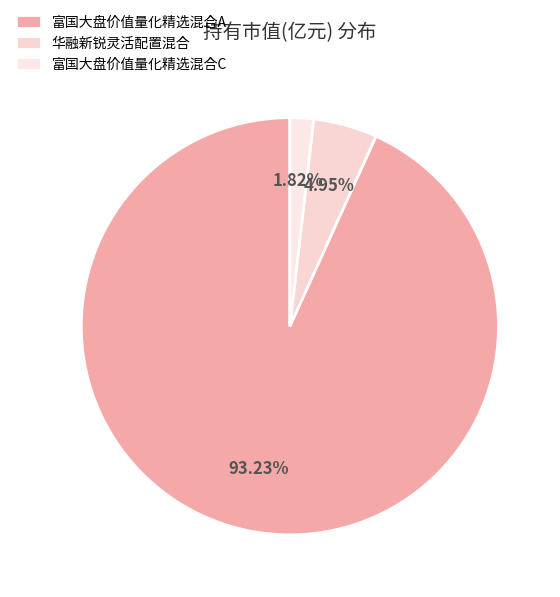

To the nearest percent, what portion does 富国大盘价值量化精选混合C represent?

2%